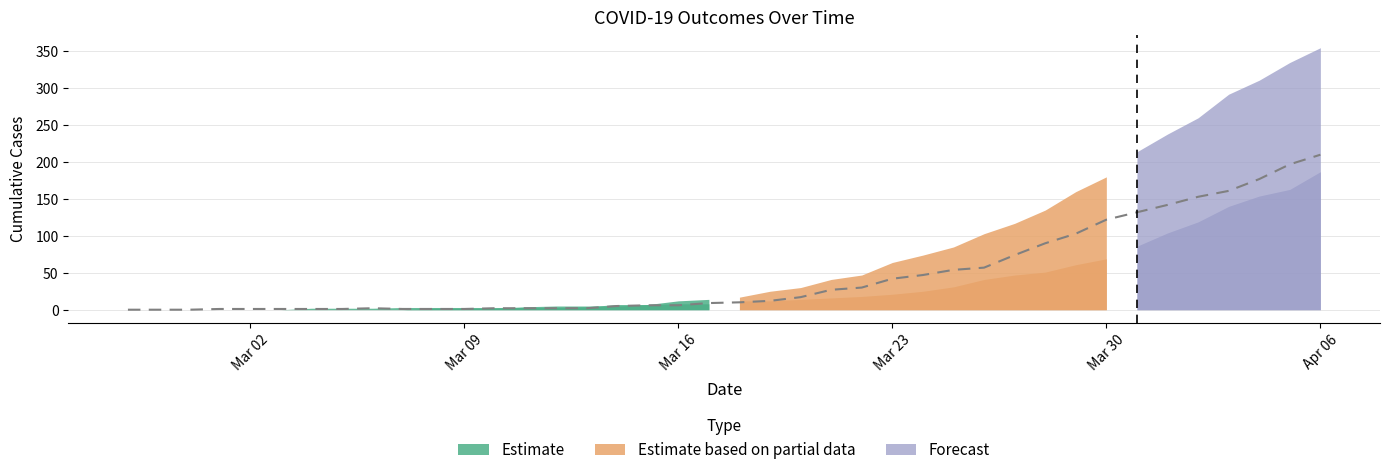

The value at 22 is 26. True or false?

False